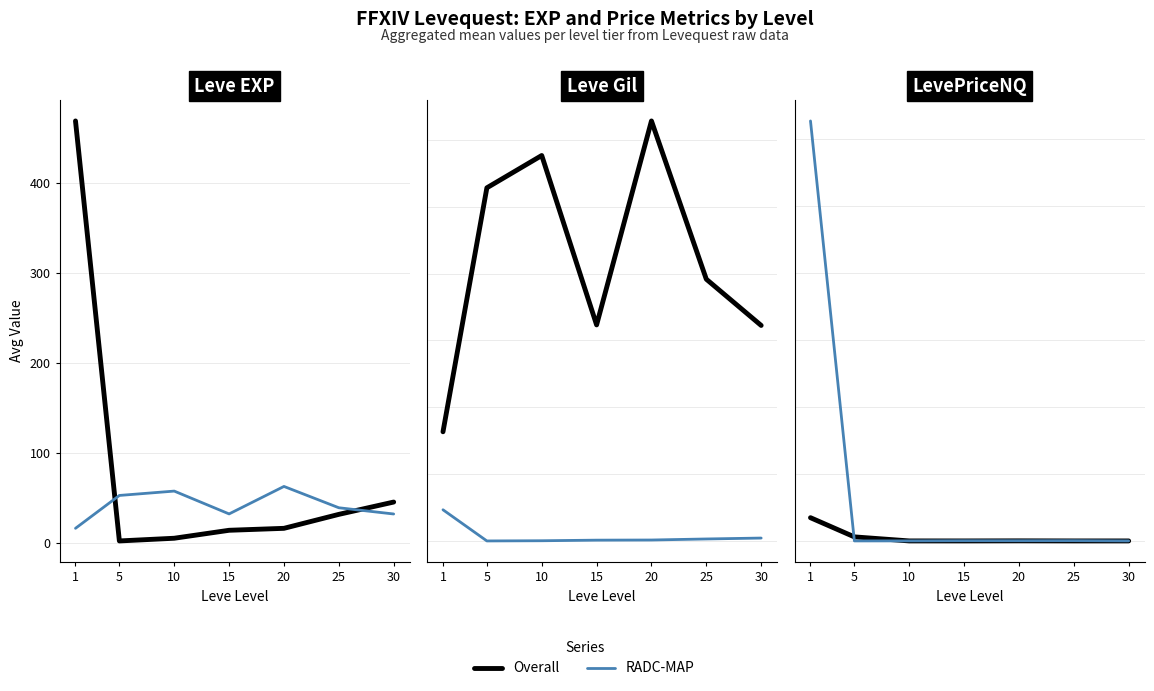

True or false: RADC-MAP and Overall cross at least once.

True